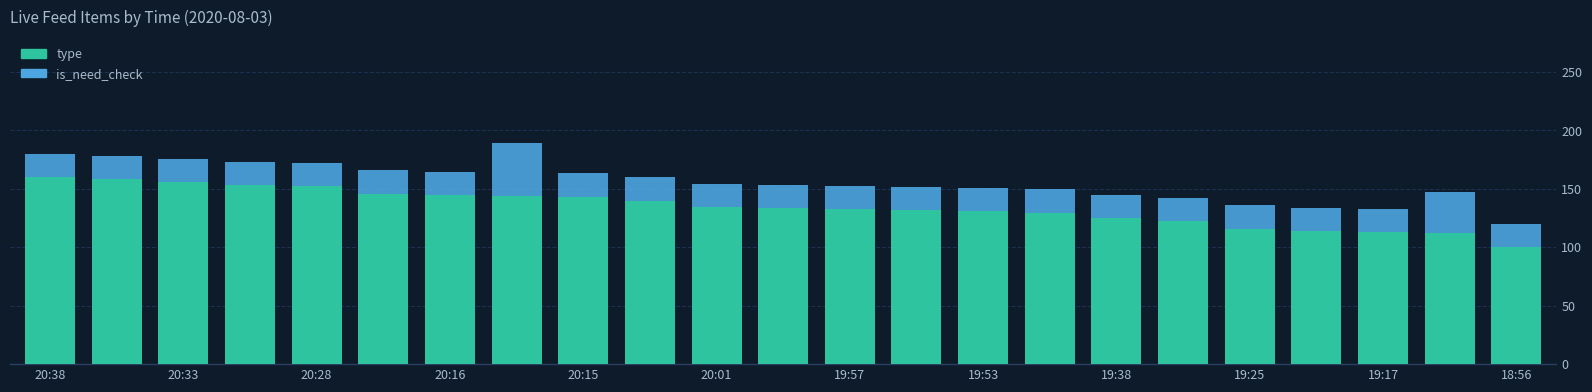

What is the difference between the second highest and second lowest values in the type series?

45.7